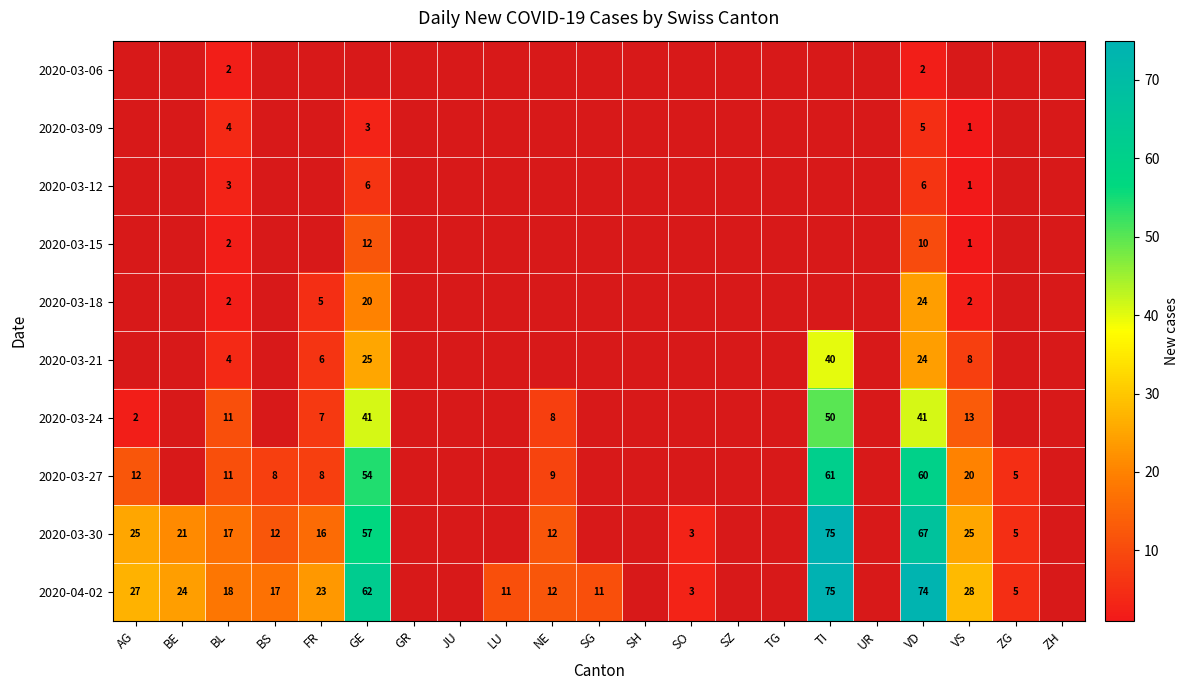

Is it true that 2020-04-02 equals 10 at BS?

False